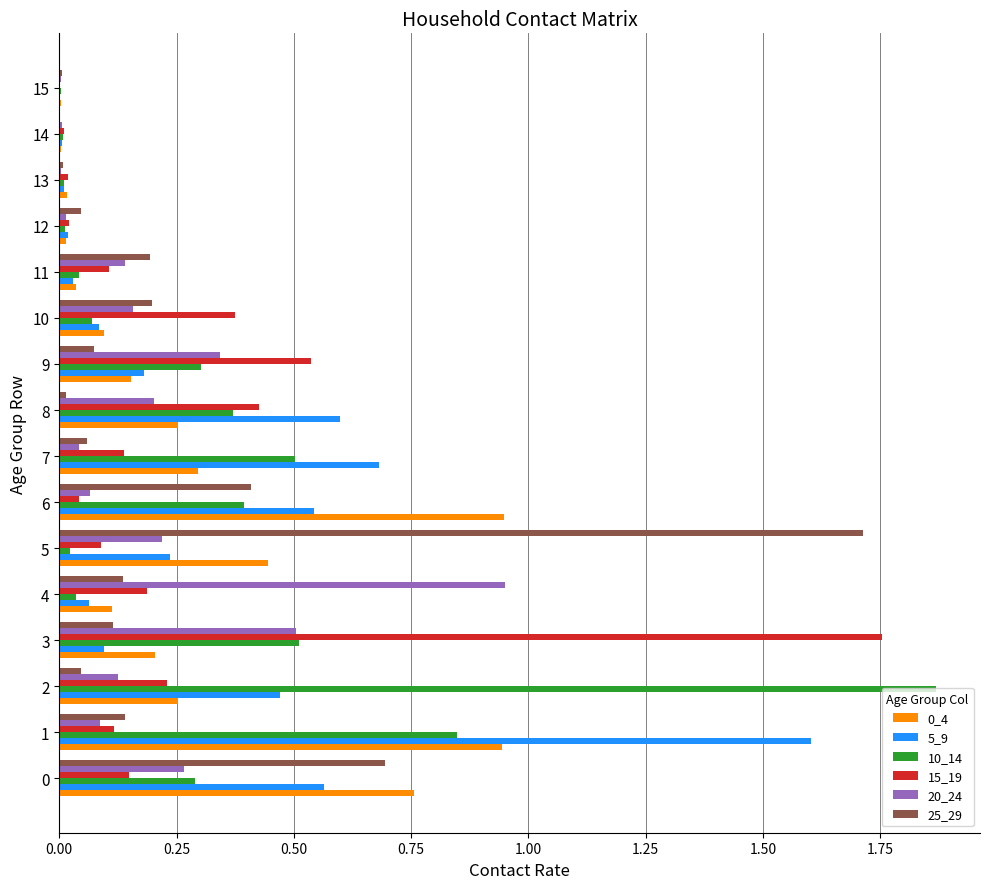

Is it true that 10_14 equals 0.0 at 13?

True